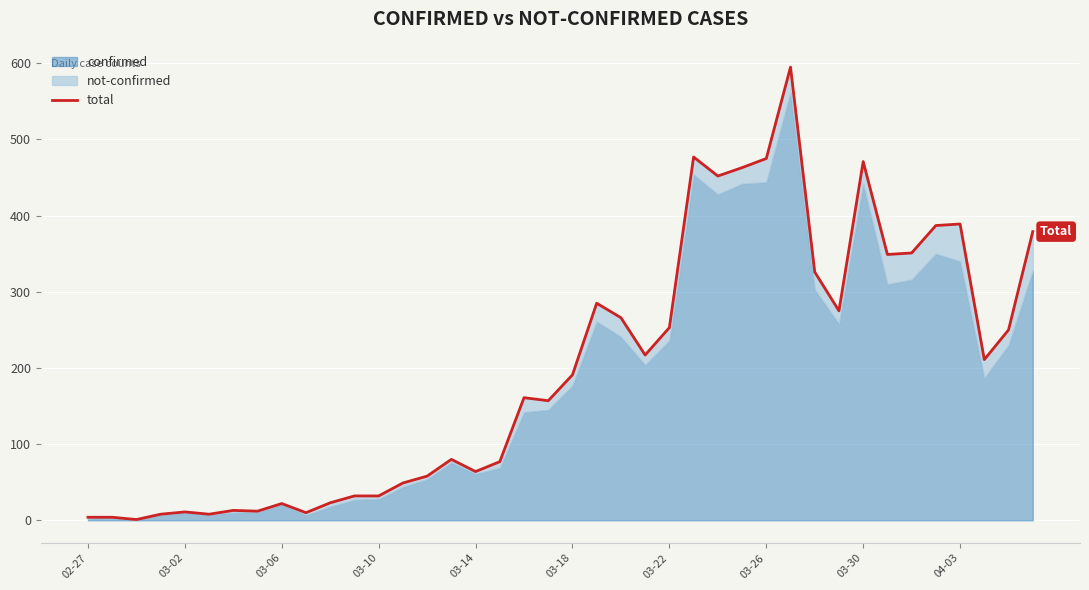

What is the change in value from 14 to 22?

+208